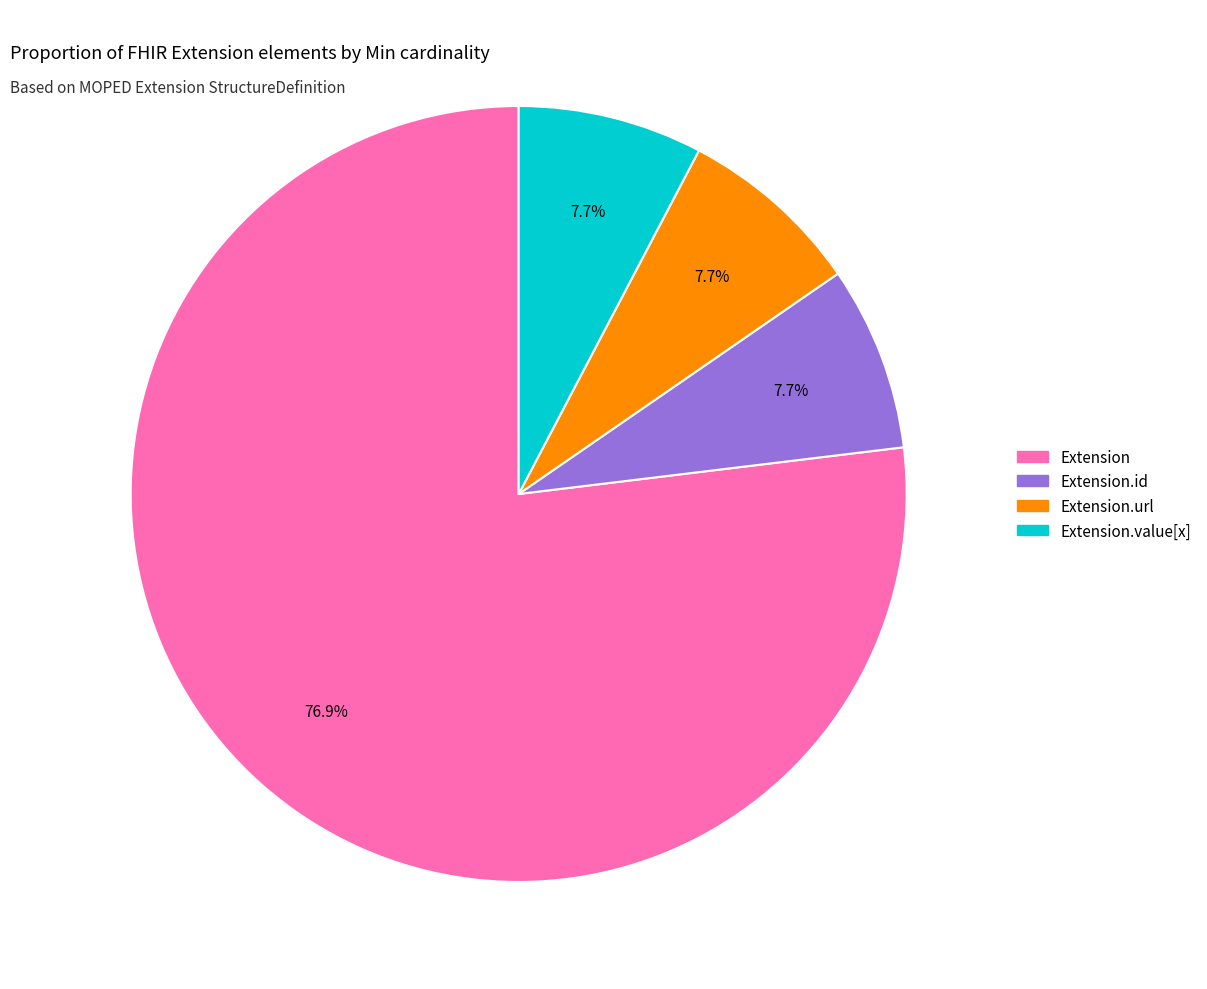

Does Extension.value[x] represent more than half of the total?

No